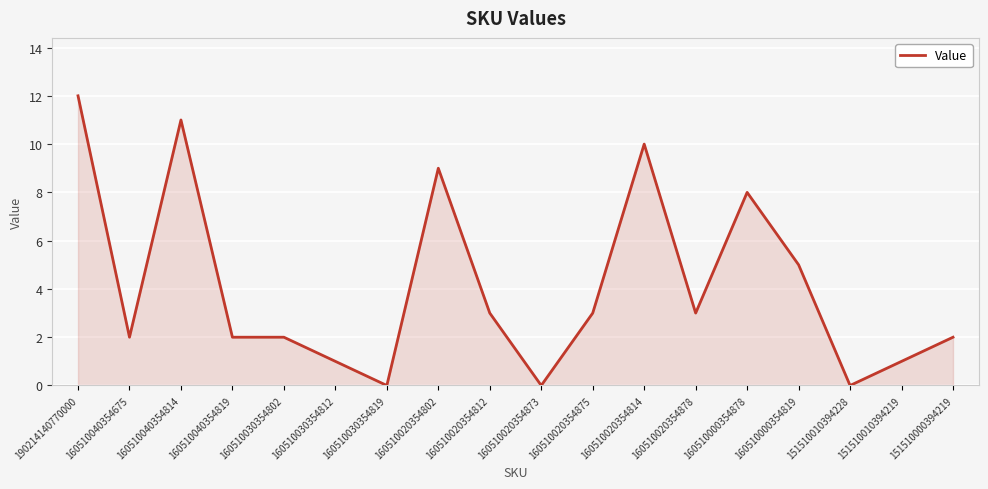

The chart shows a value of 3 at 160510020354812. True or false?

True